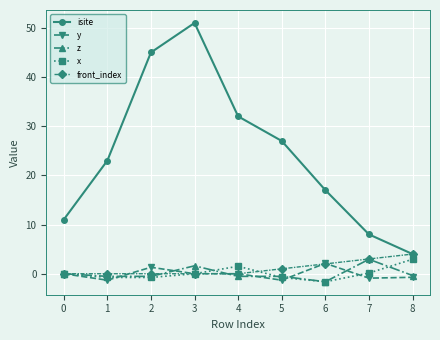

Which label corresponds to the largest value in the chart?

3